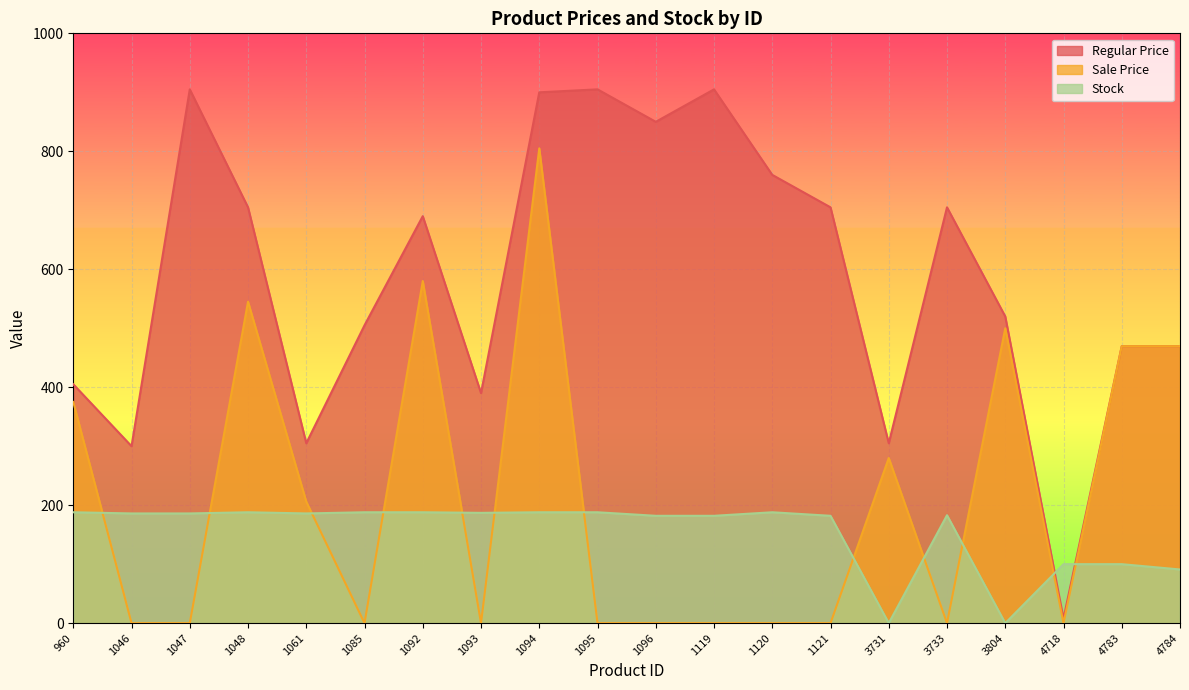

What value does the Regular Price series have at 960?

405.0